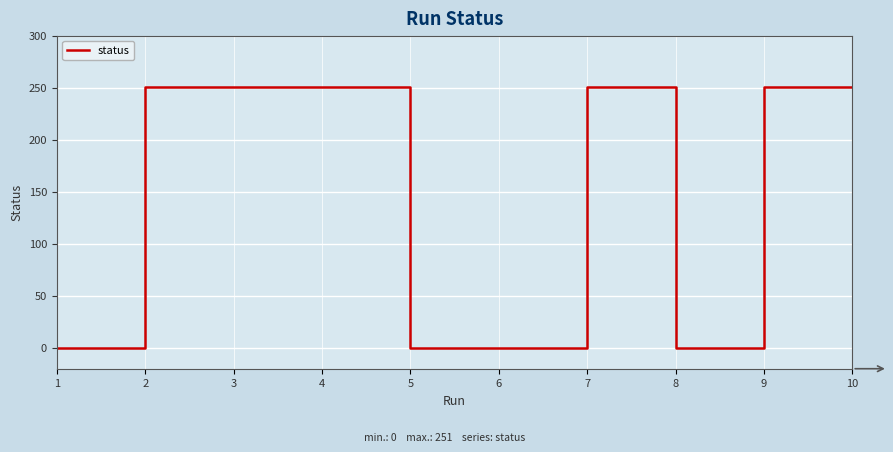

What is the difference between the maximum and minimum values?

251